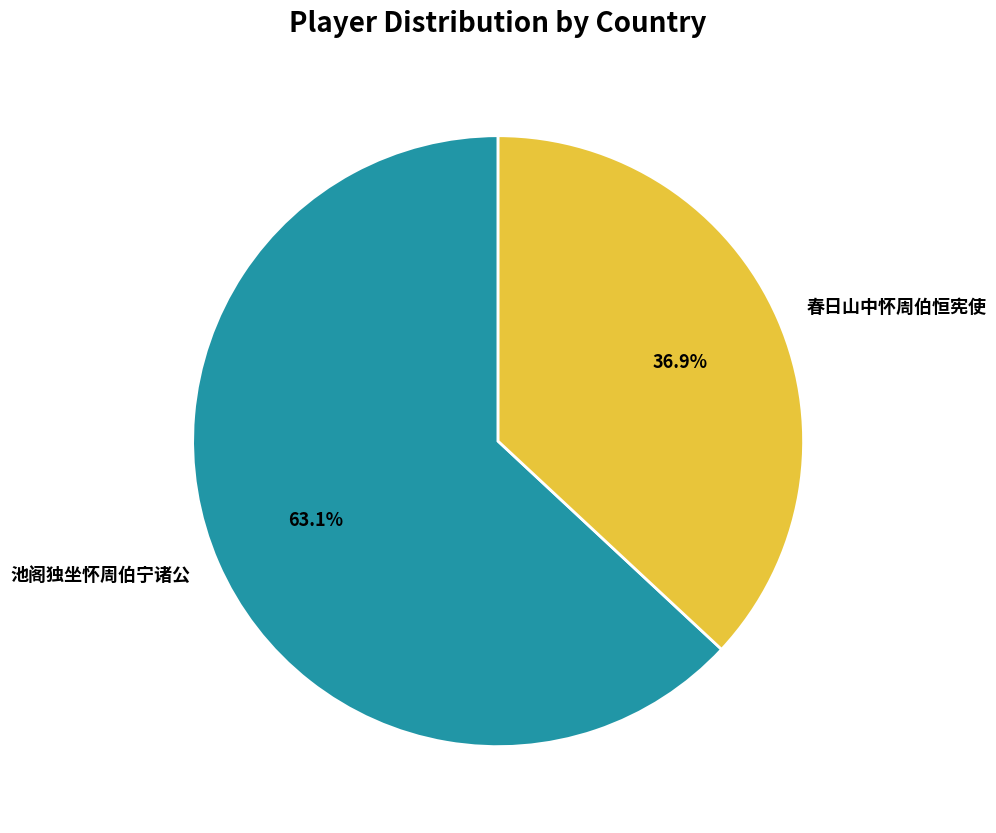

Which has a higher value, 池阁独坐怀周伯宁诸公 or 春日山中怀周伯恒宪使?

池阁独坐怀周伯宁诸公